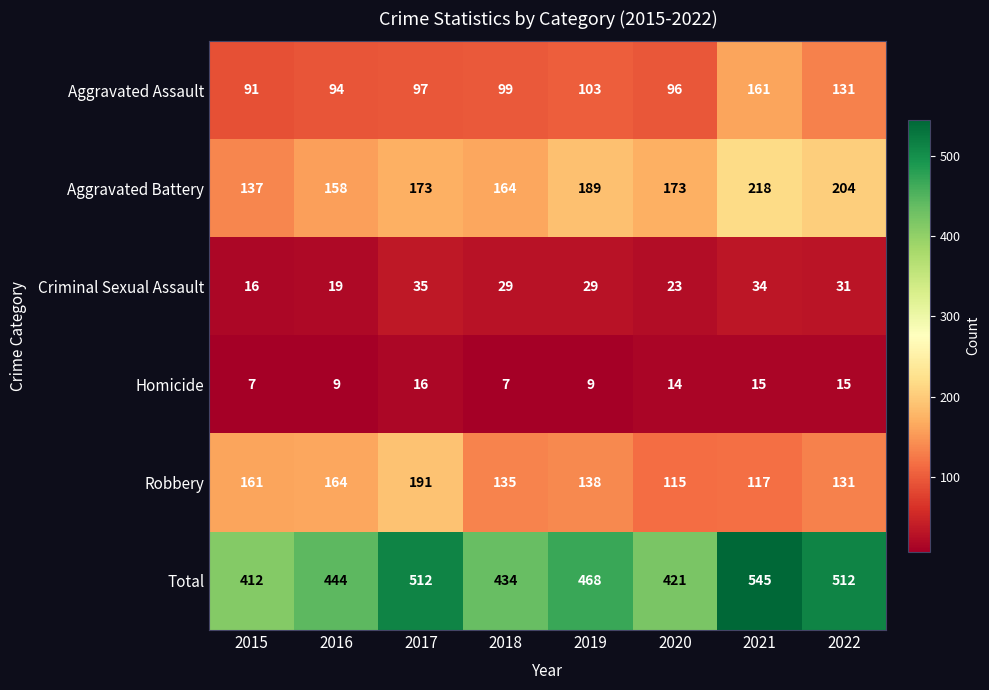

Which series has the largest range (max minus min)?

Total